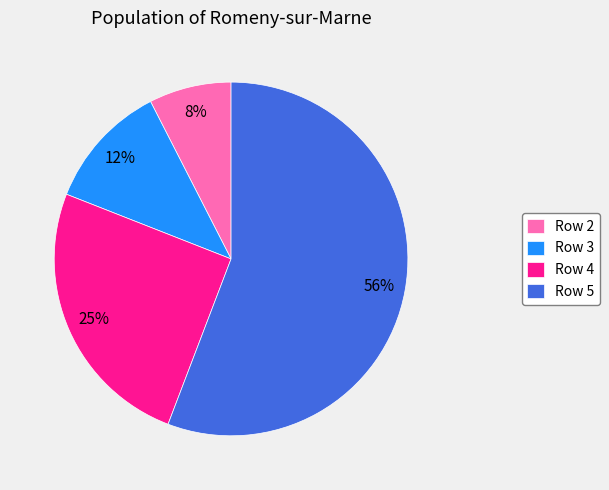

What is the largest slice in the pie chart?

Row 5